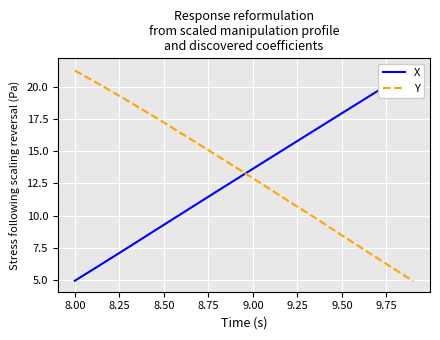

What is the sum of all X values?

263.6